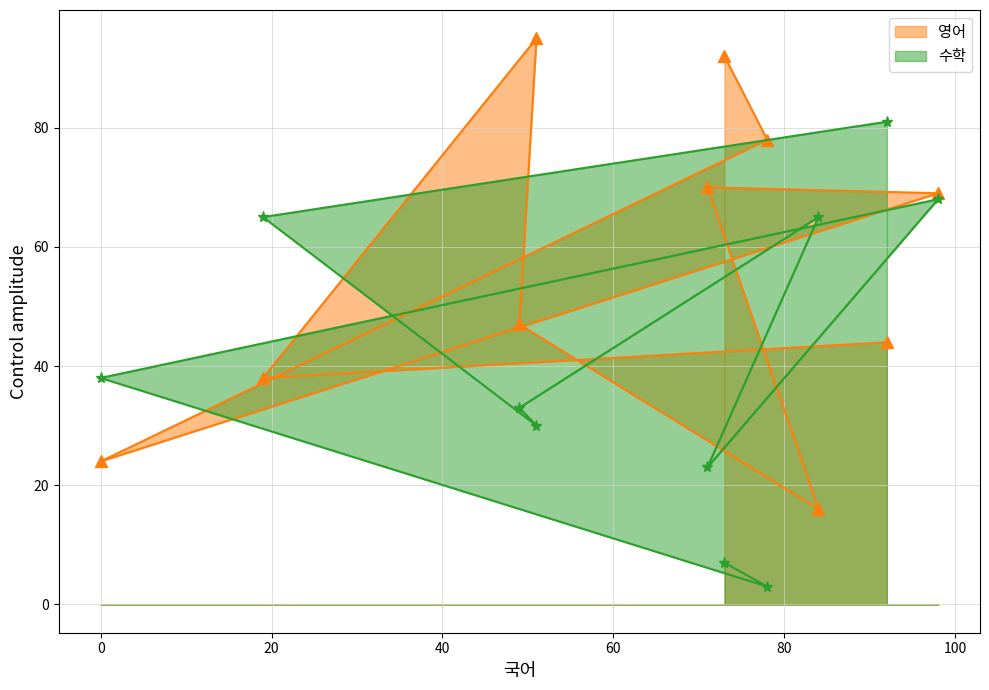

What is the label of the 6th point from the right?

71